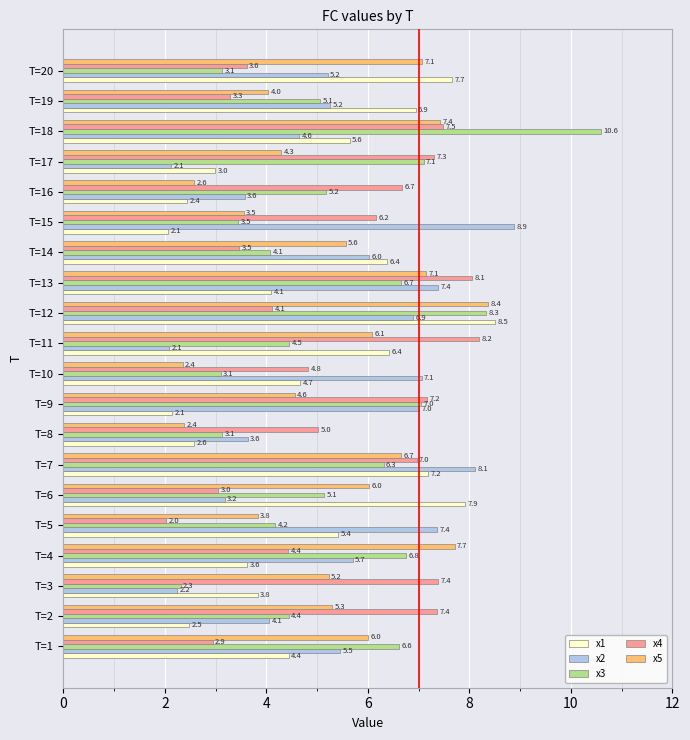

Rank the series at T=8 from highest to lowest value.

x4, x2, x3, x1, x5